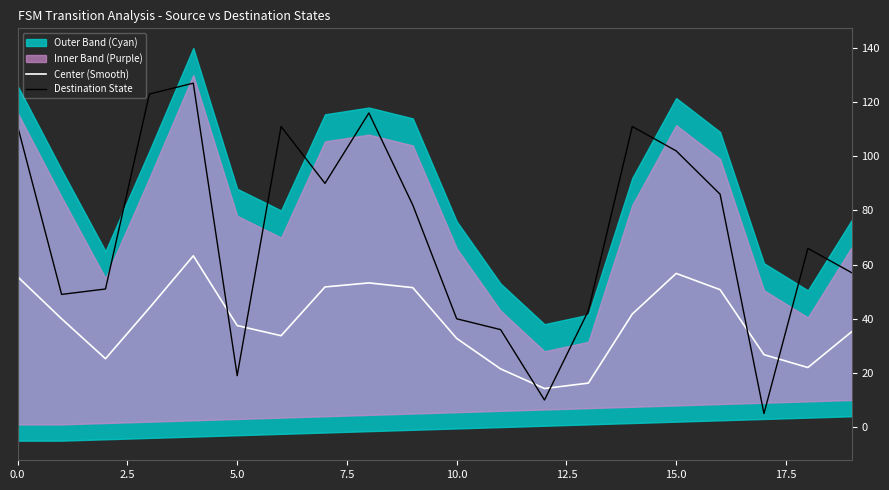

True or false: Center (Smooth) has a value of 33.1 at 11.

False